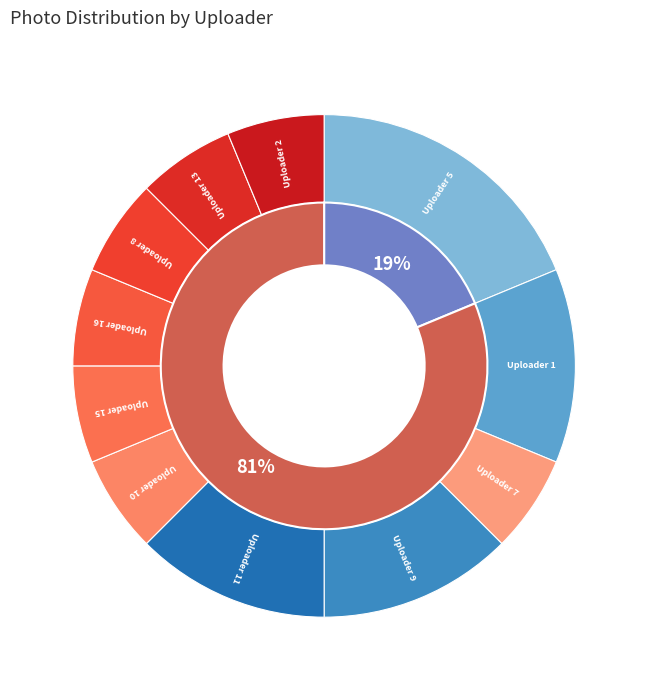

Rank the categories by value from lowest to highest.

7, 10, 15, 16, 8, 13, 2, 1, 9, 11, 5